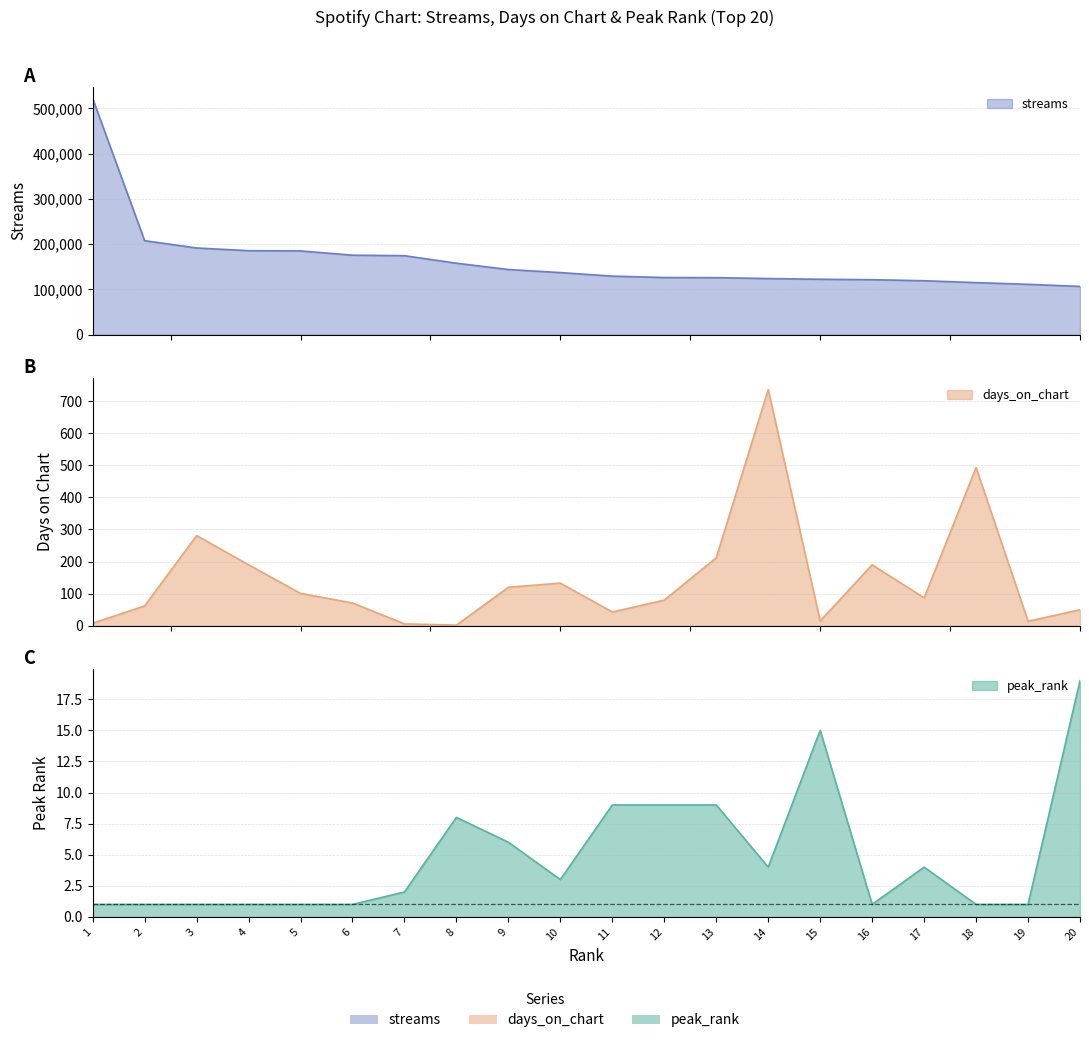

At which category does peak_rank reach its first local valley?

10